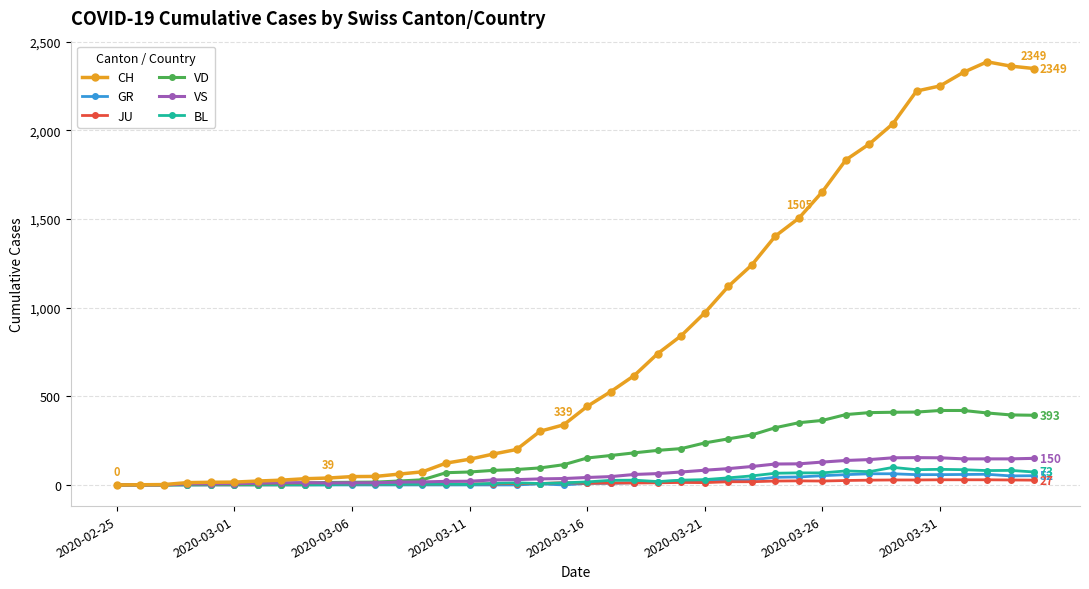

What is the value of the JU point at the 29th from the left?

22